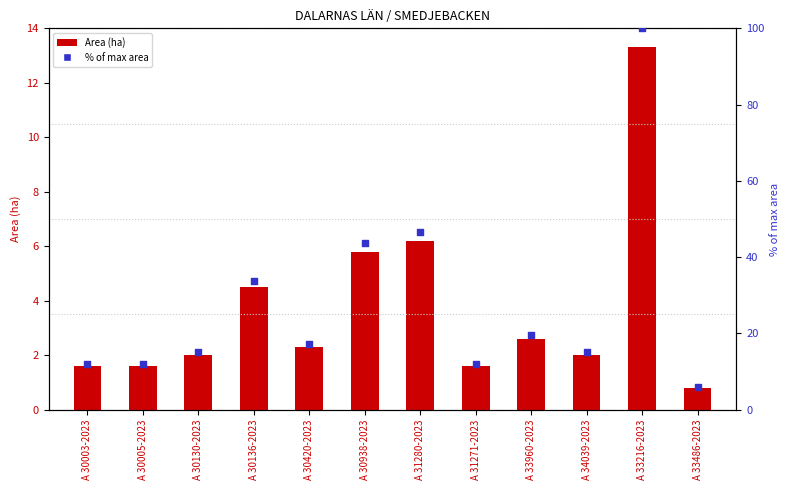

At which category is the sum across all series the highest?

A 33216-2023